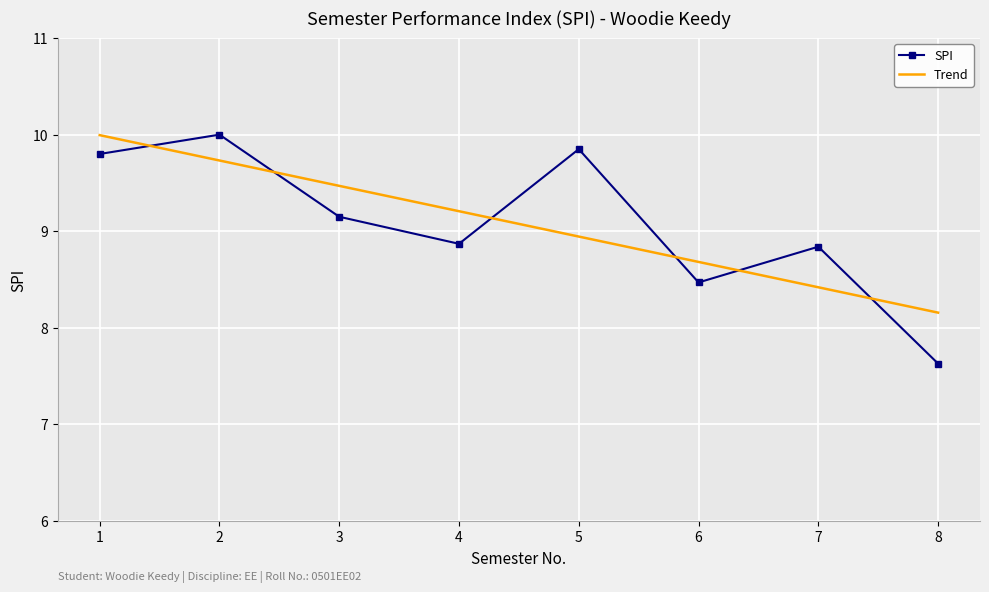

Which series has the widest spread of values?

SPI